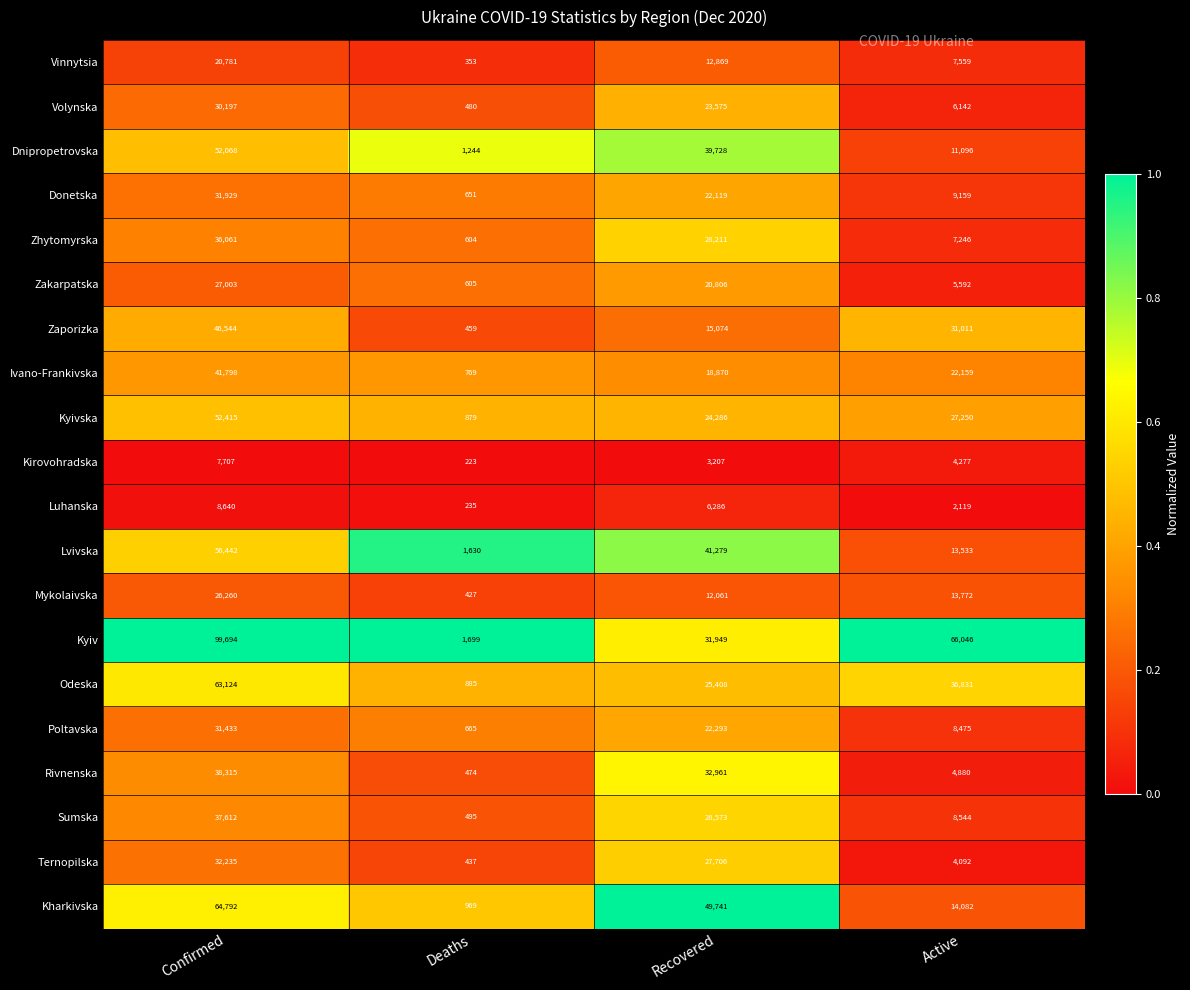

The value of Luhanska at Active is 2119. True or false?

True